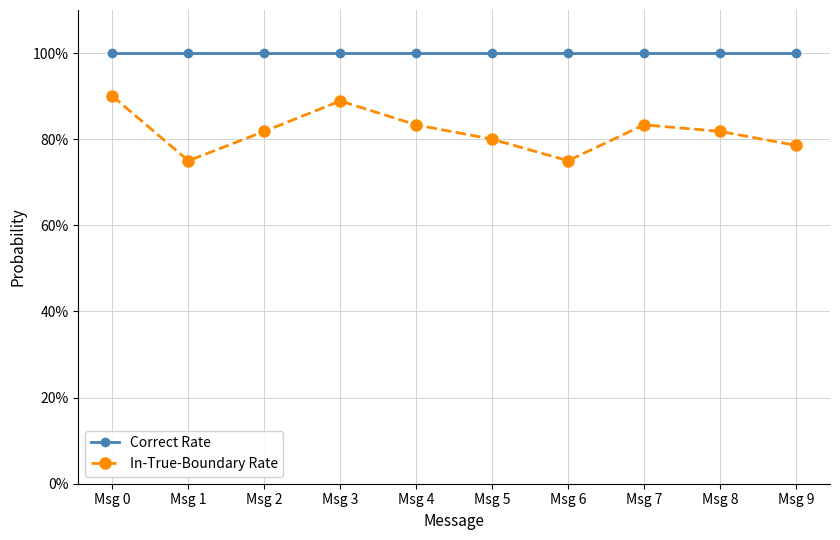

Is this an area chart (filled region under the line)?

No